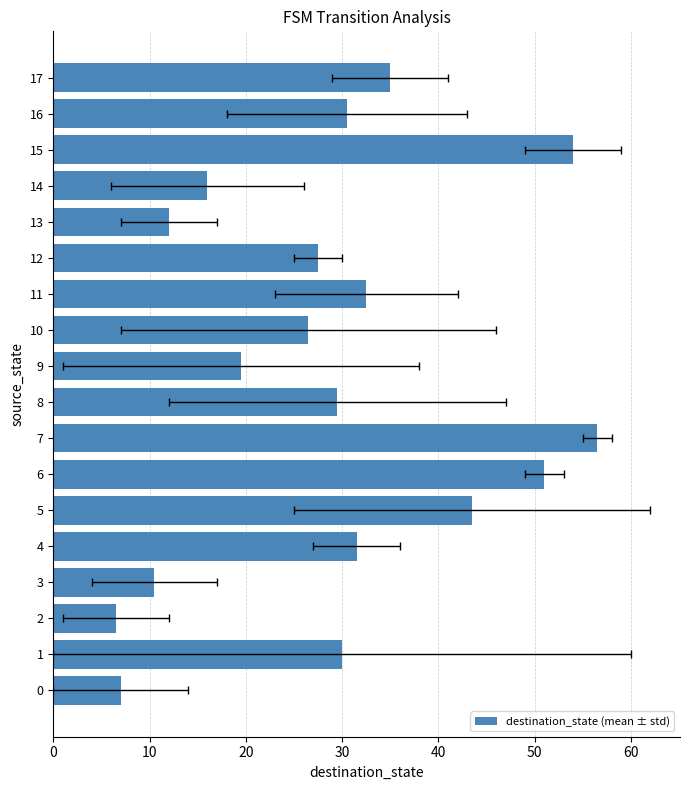

What is the value of the 9th bar from the left?

29.5